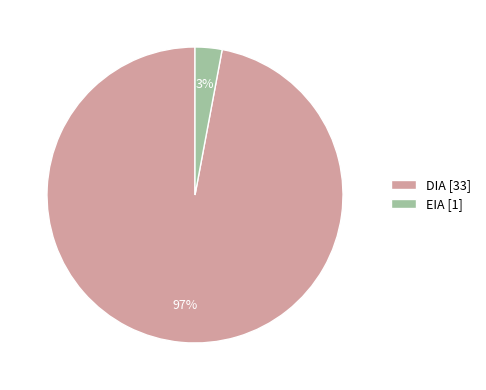

Approximately how many times larger is the value at EIA compared to DIA?

0.0